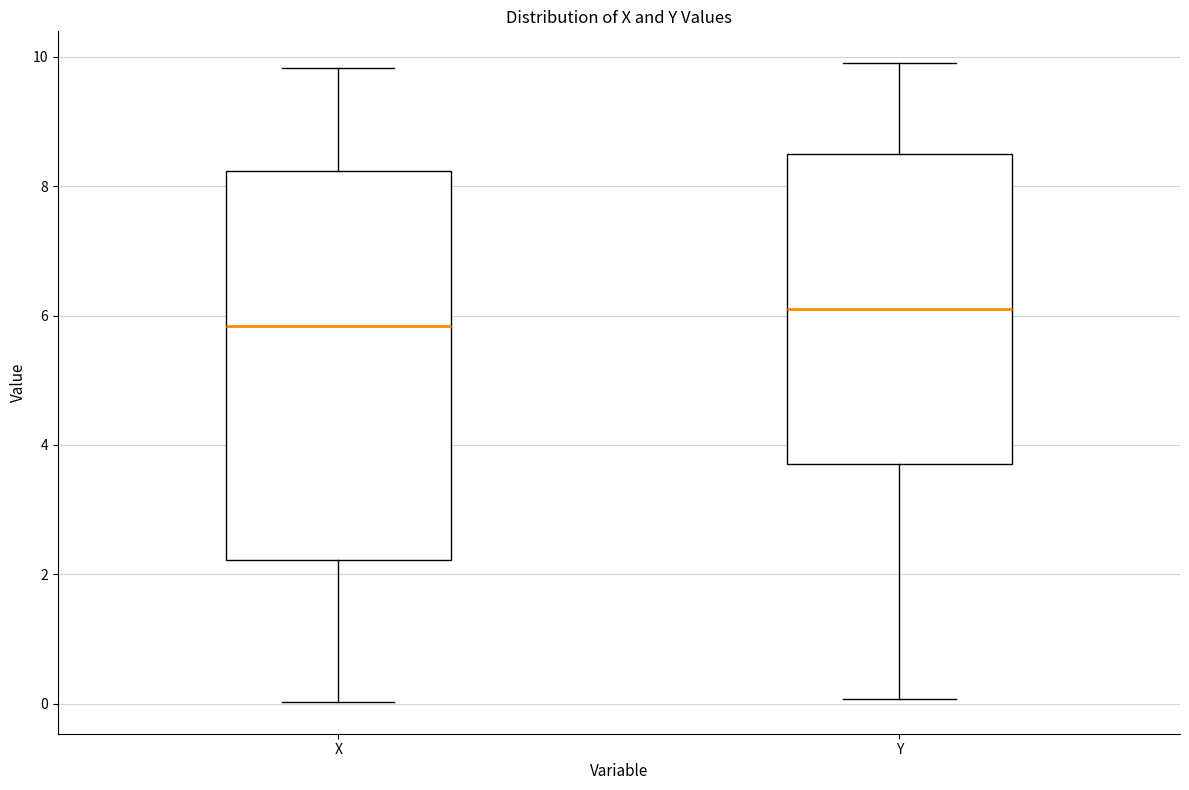

Which box has the lowest median line?

X